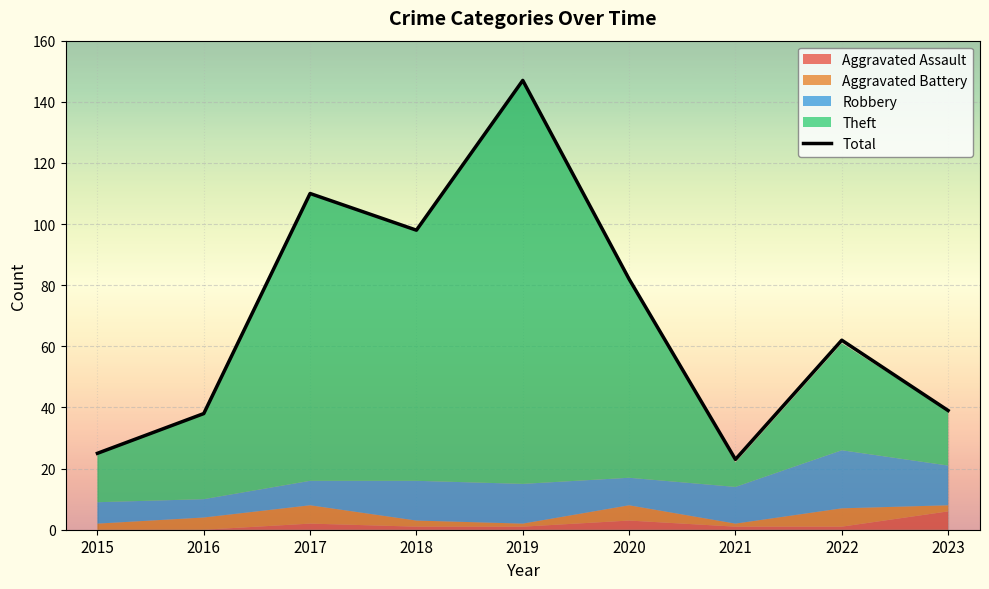

True or false: the data has more than 0 interior local peaks.

True